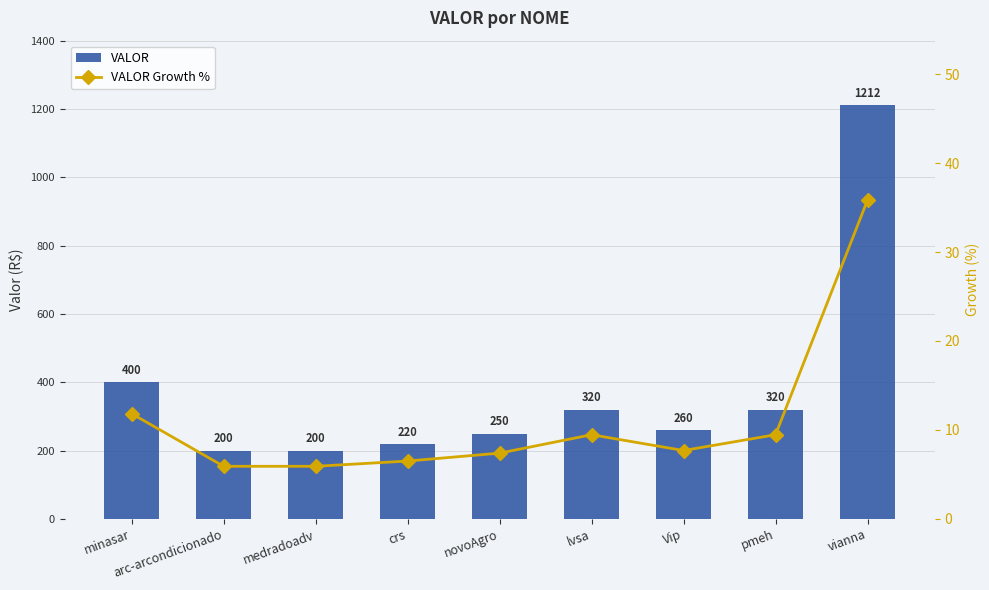

What is the difference between the highest and lowest values at medradoadv?

194.1